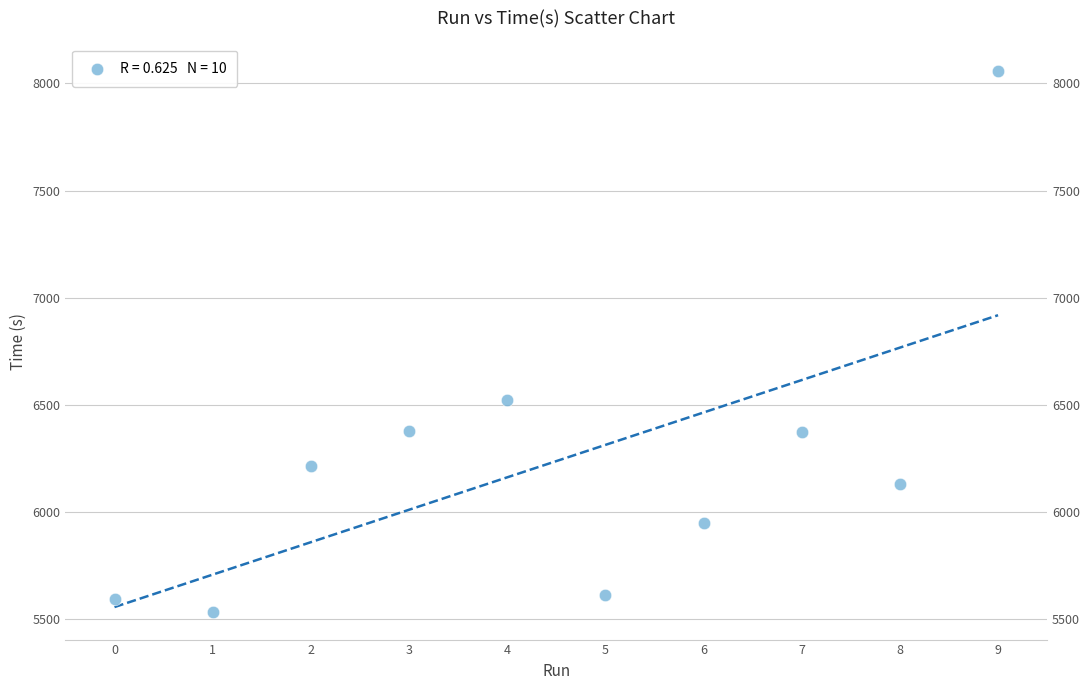

What Y value in the scatter plot is closest to 6794?

6523.4